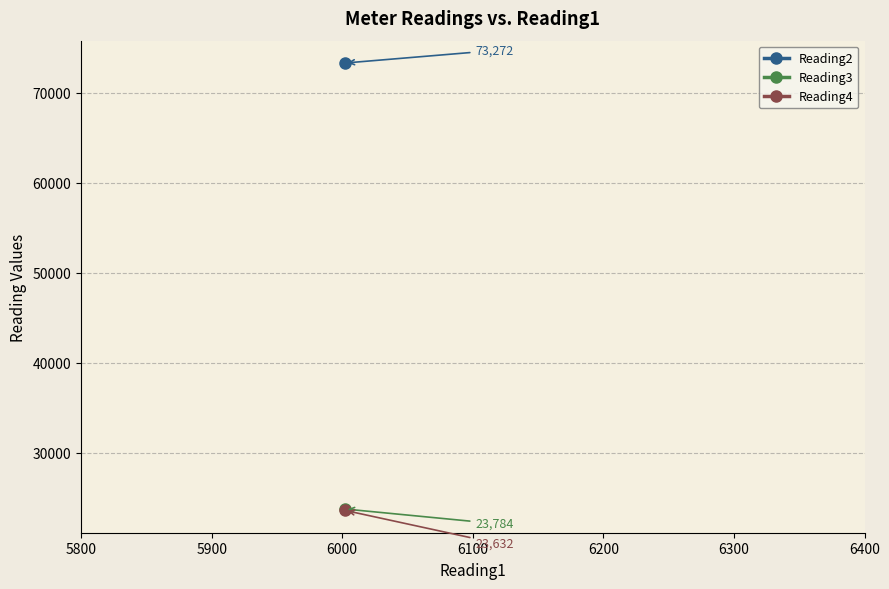

What is the minimum value shown in the chart?

23632